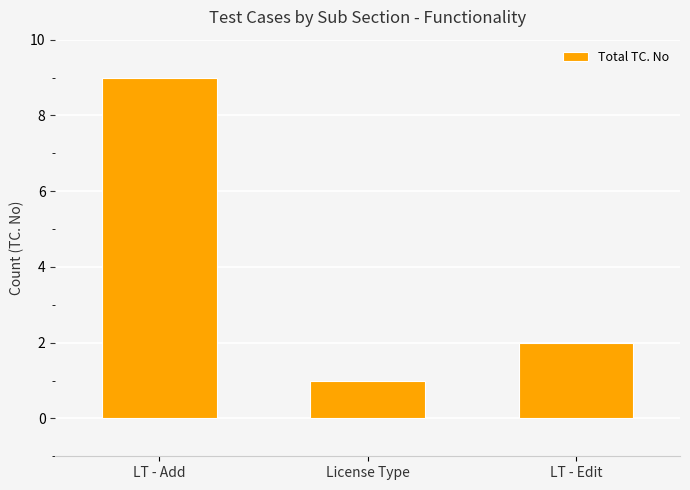

How many values are between 1 and 9?

3